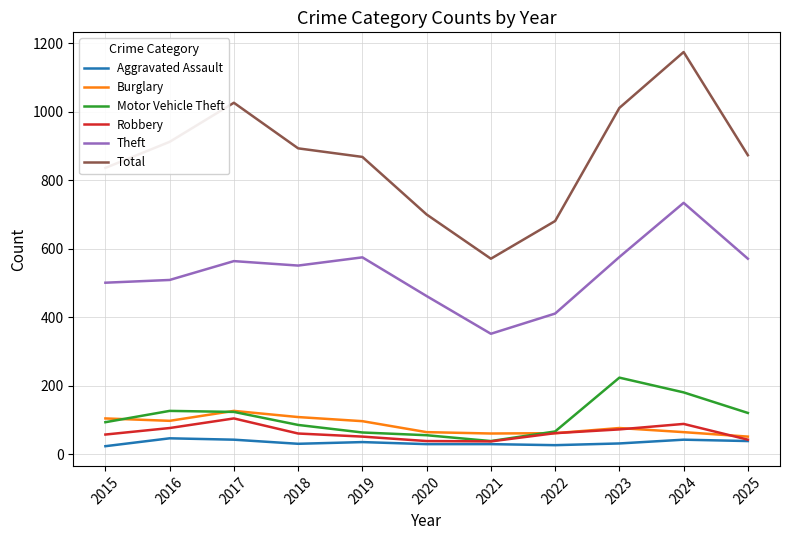

What is the sum of the Burglary values at 2015 and 2018?

214